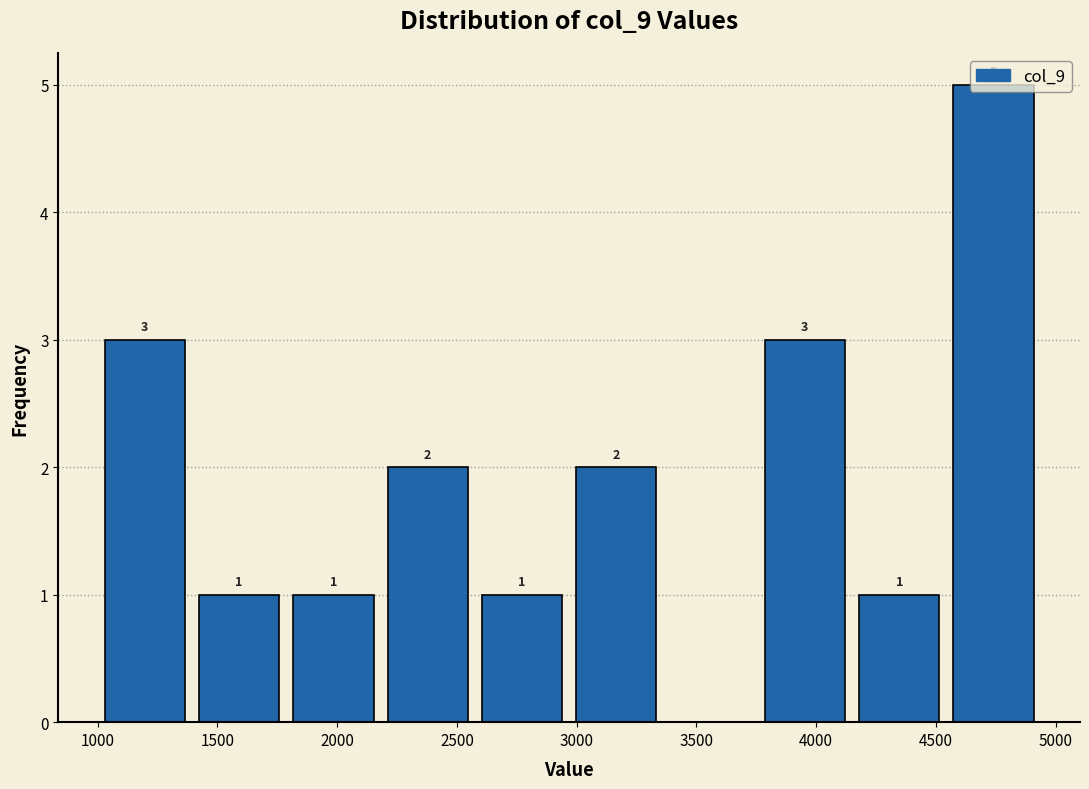

Which range on the x-axis has the tallest bar?

4550 to 4950